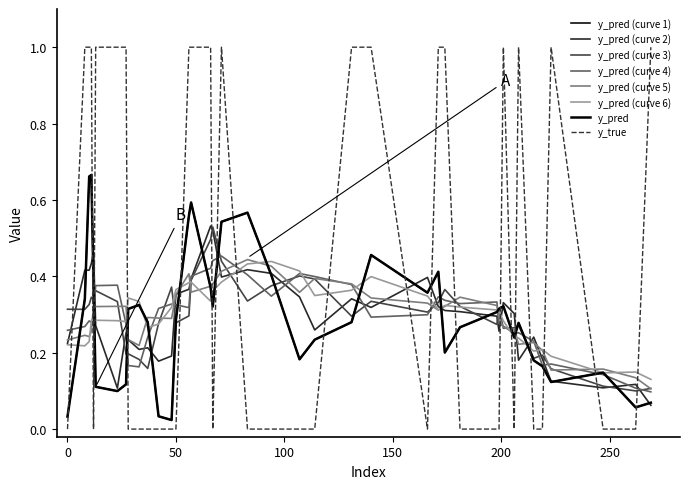

Is this an area chart (filled region under the line)?

No